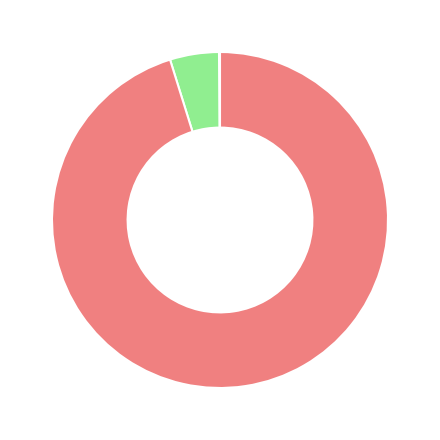

Does any single category account for the majority?

Yes